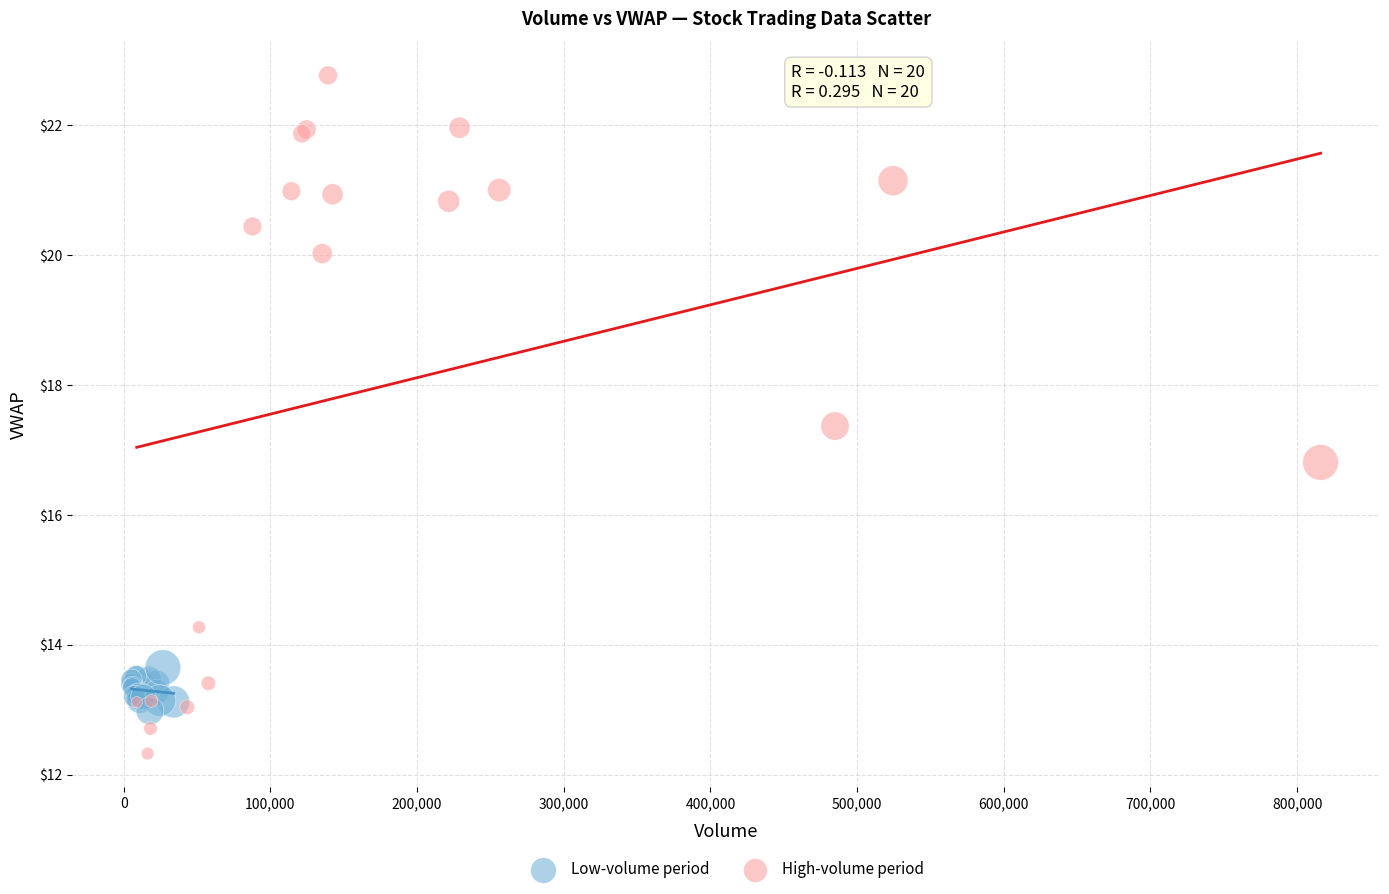

Which series reaches the minimum Y coordinate?

High-volume period